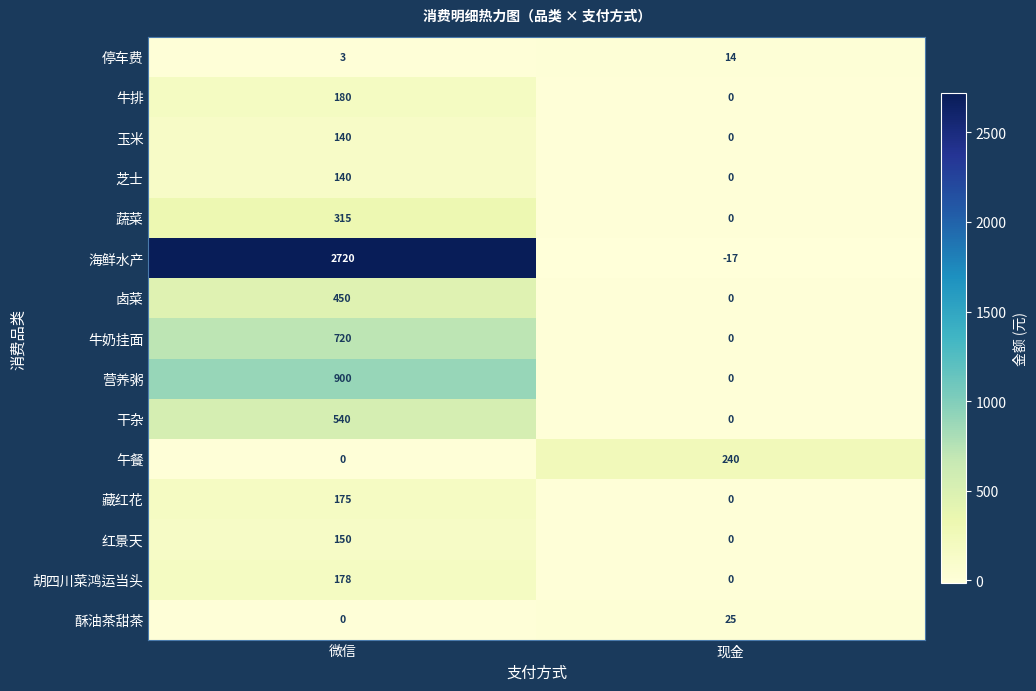

What is the sum of the 干杂 values at 微信 and 现金?

540